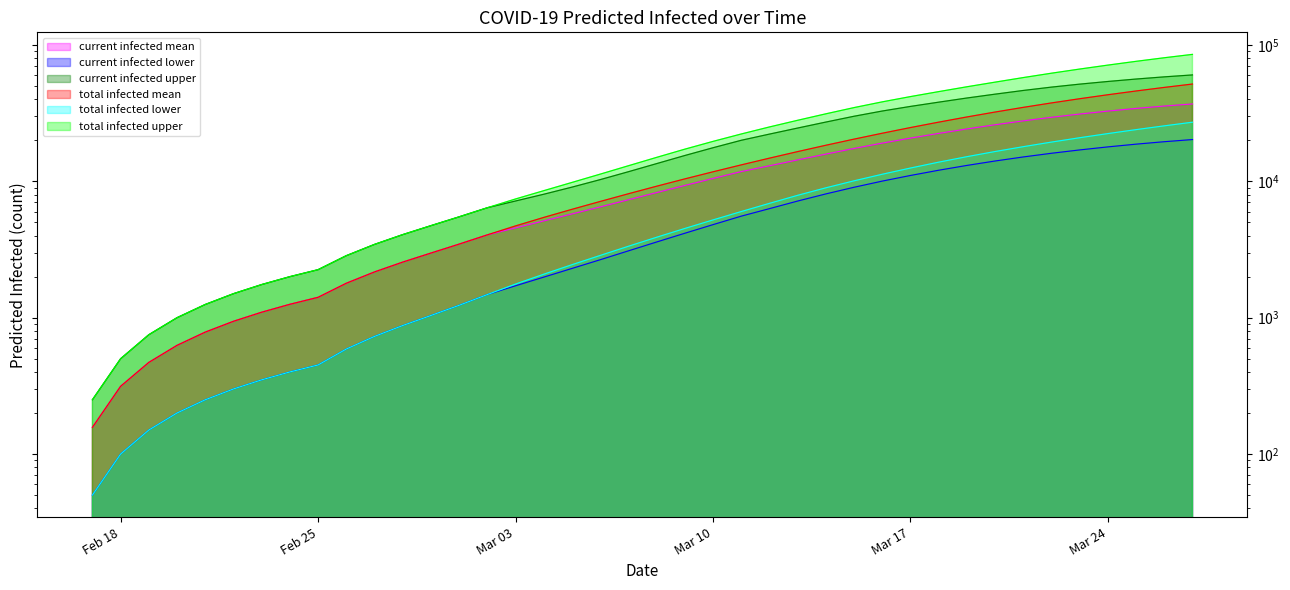

Which series has the widest spread of values?

predicted_total_infected_upper